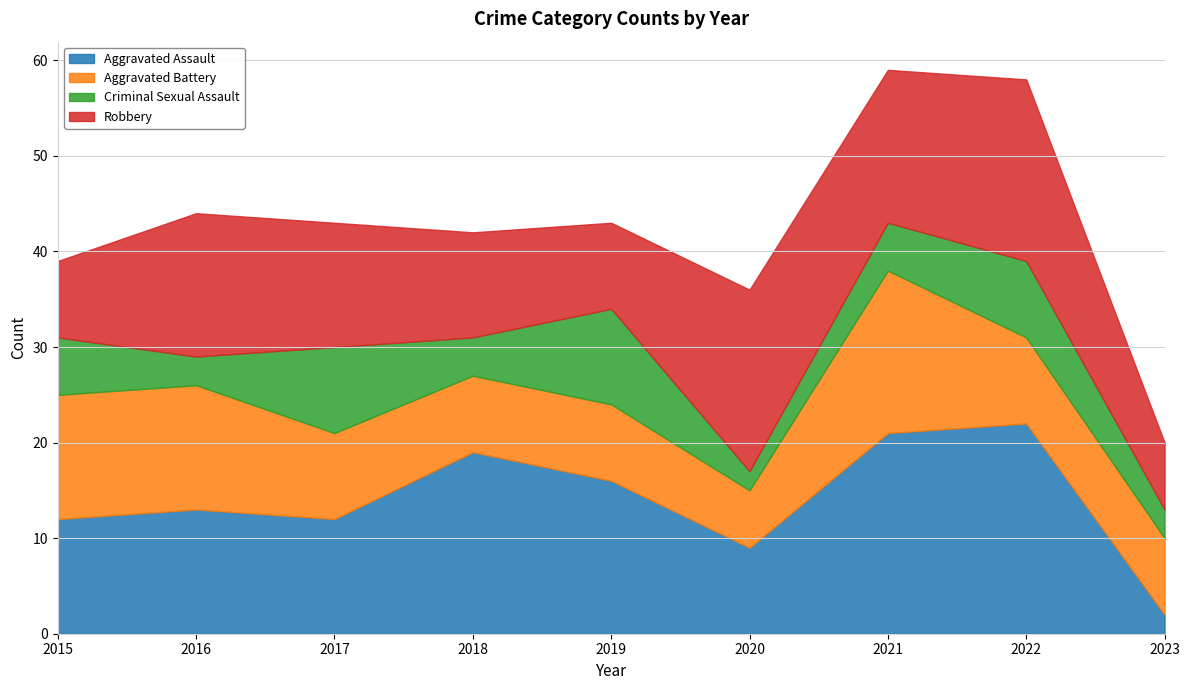

Which has a higher value, 2018 or 2023?

2018